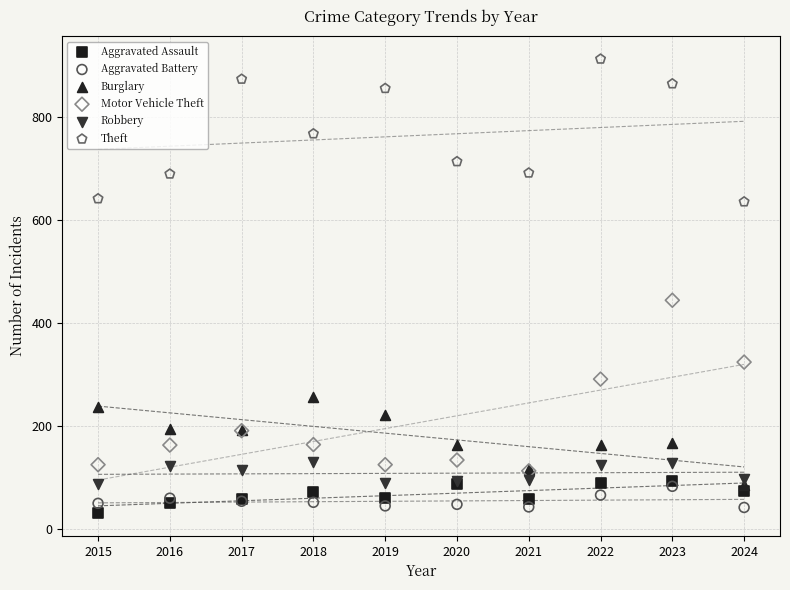

Across all series, what Y value is closest to 471?

444